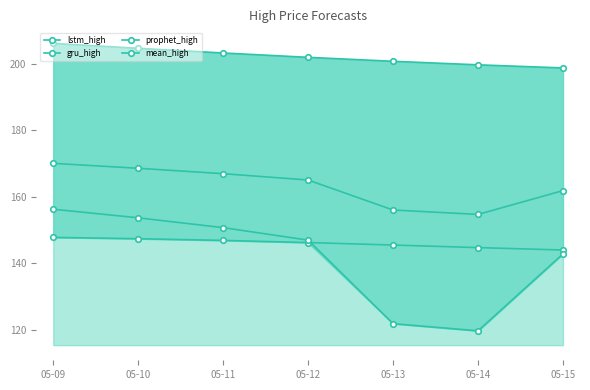

Reading left to right, list all the values displayed in this chart.

lstm_high: 206.1	204.6	203.2	201.9	200.7	199.7	198.7
gru_high: 147.8	147.4	146.9	146.2	145.5	144.7	144.0
prophet_high: 156.3	153.7	150.7	147.0	121.9	119.7	142.8
mean_high: 170.0	168.6	166.9	165.0	156.0	154.7	161.9